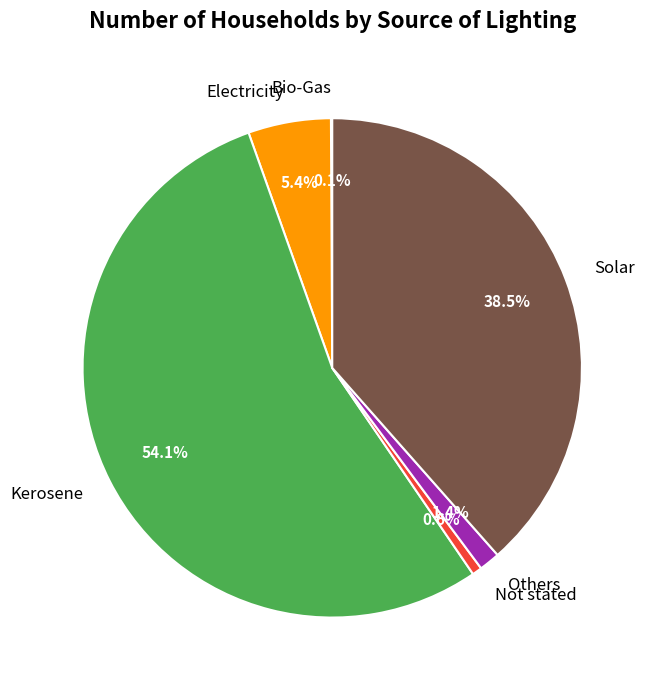

What portion of the pie excludes Solar?

61.5%